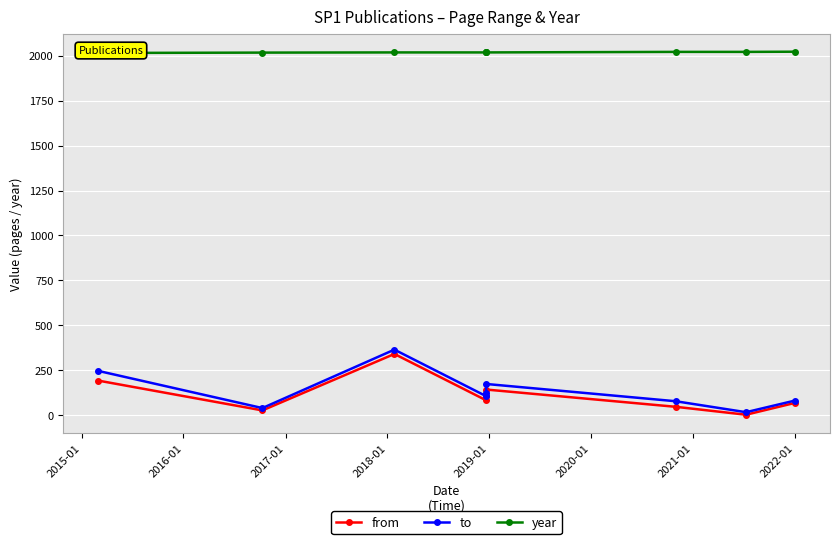

What is the total value across all series at 2019-01?

2335